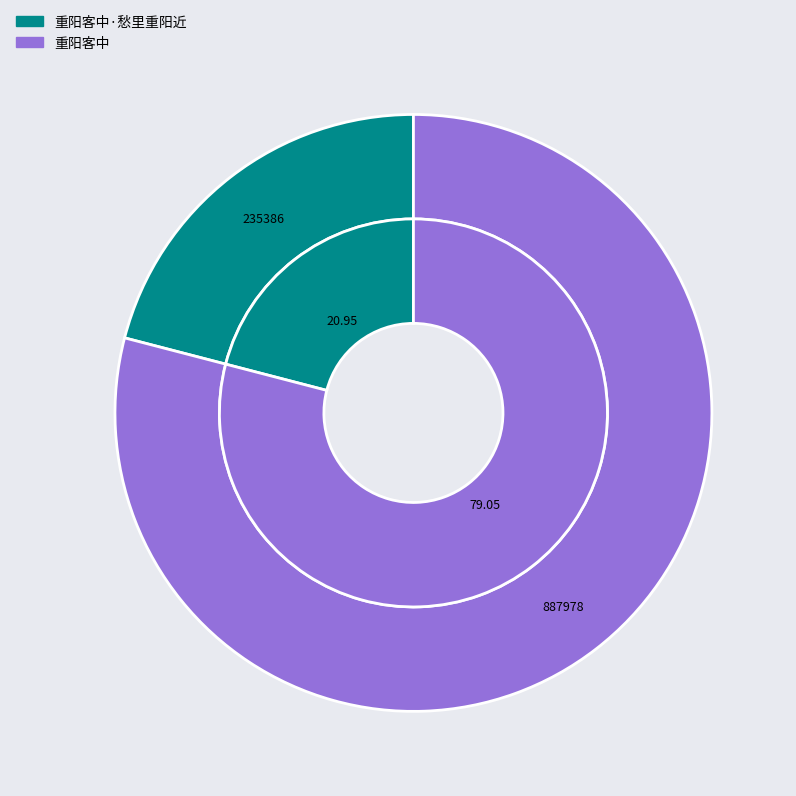

To the nearest percent, what portion does 重阳客中 represent?

79%